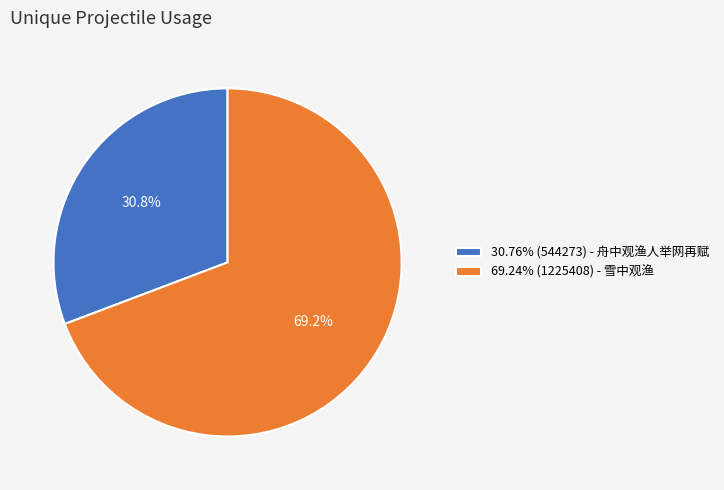

Does 69.24% (1225408) - 雪中观渔 represent more than half of the total?

Yes